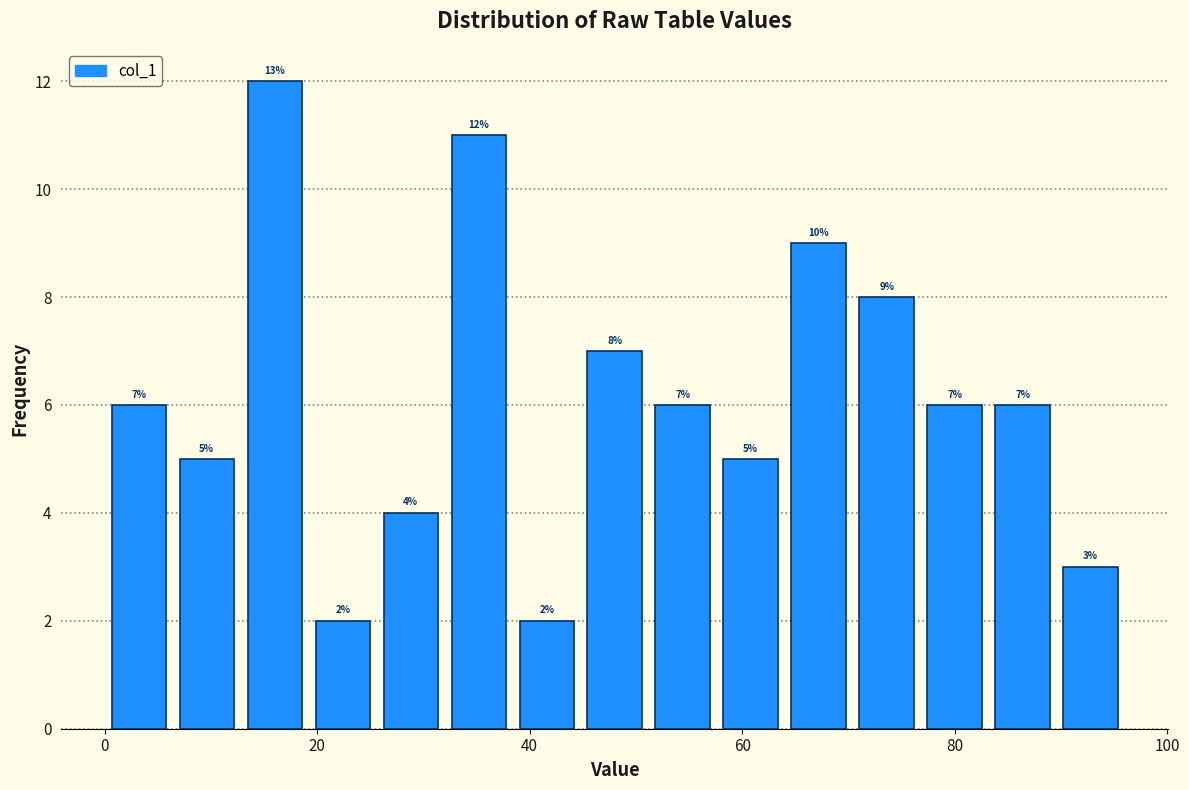

Around what value on the x-axis is the tallest bar? Give the approximate position of its centre, as read against the axis.

16